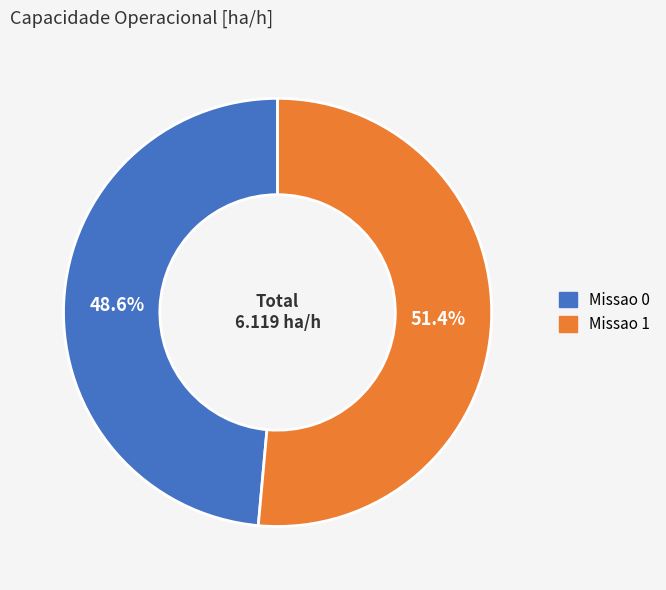

To the nearest percent, what is the difference between the largest and smallest slice percentages?

3%